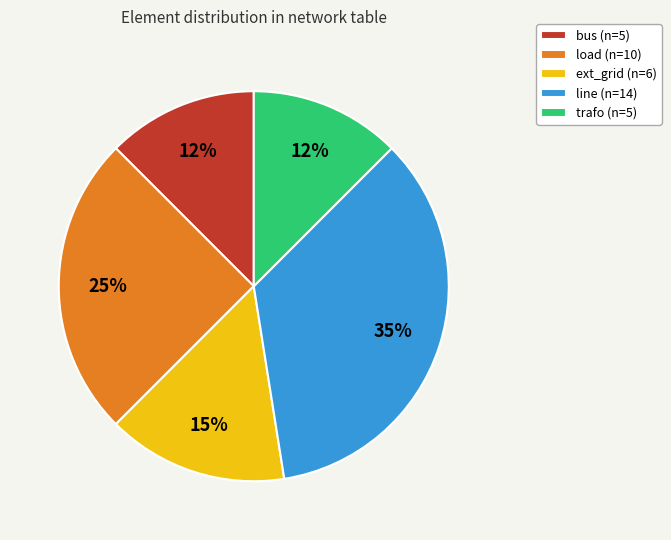

What percentage is the load slice, to the nearest percent?

25%